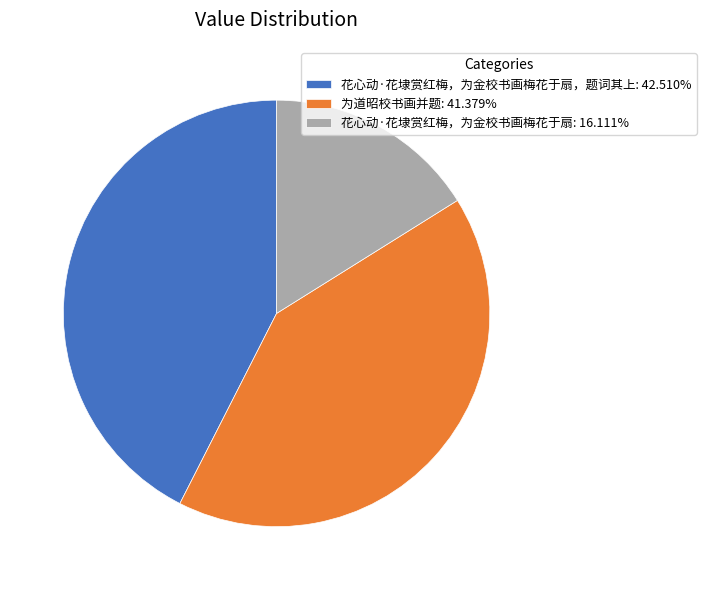

What is the ratio of the value at 花心动·花埭赏红梅，为金校书画梅花于扇: 16.111% to the value at 为道昭校书画并题: 41.379%?

0.4